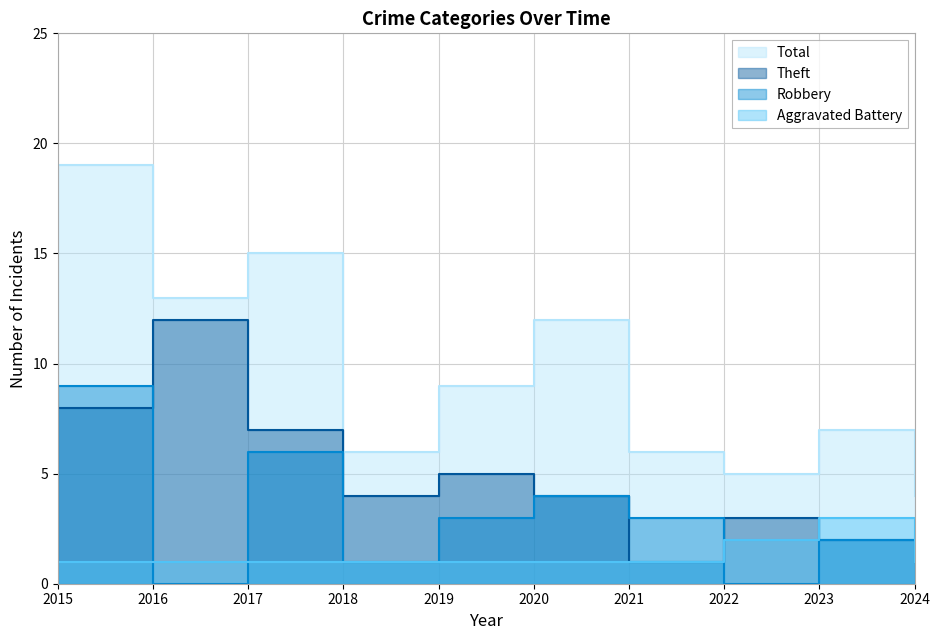

Which series has the widest spread of values?

Total